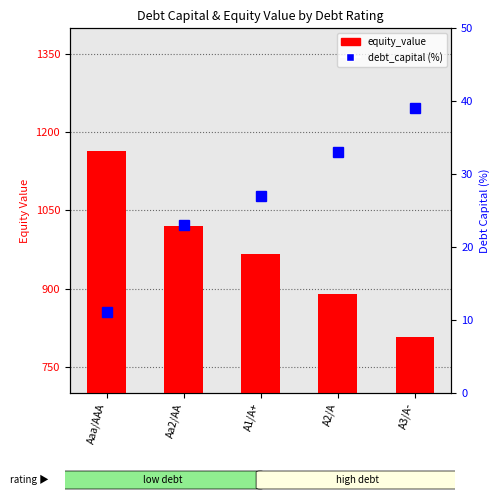

What is the difference between the second highest and minimum values in the debt_capital series?

22.0